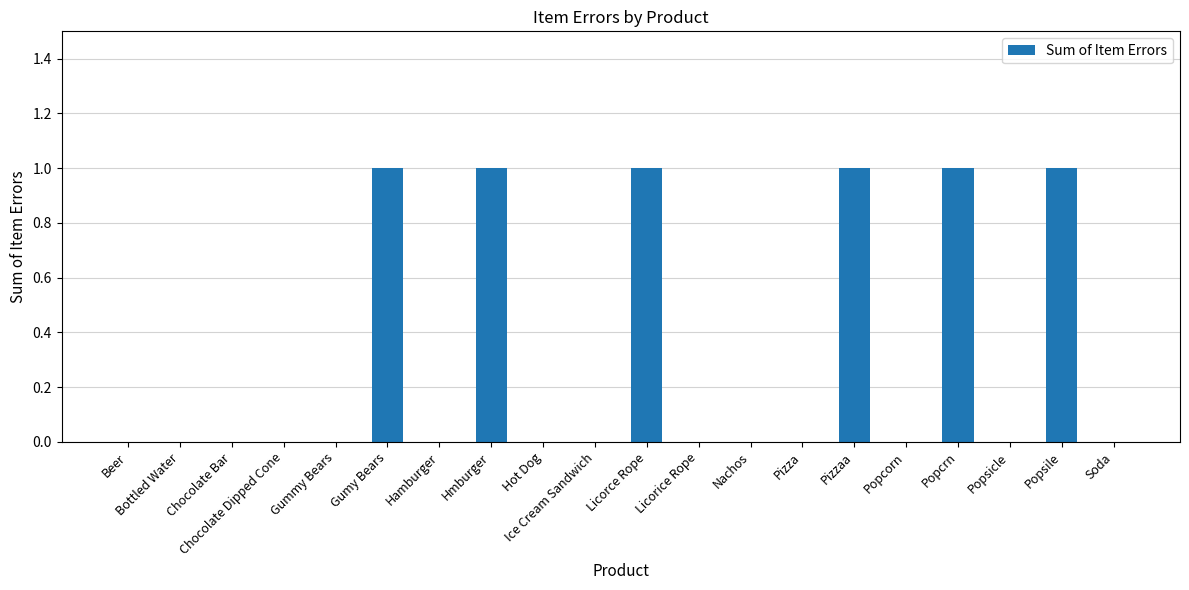

What is the sum of all values?

6